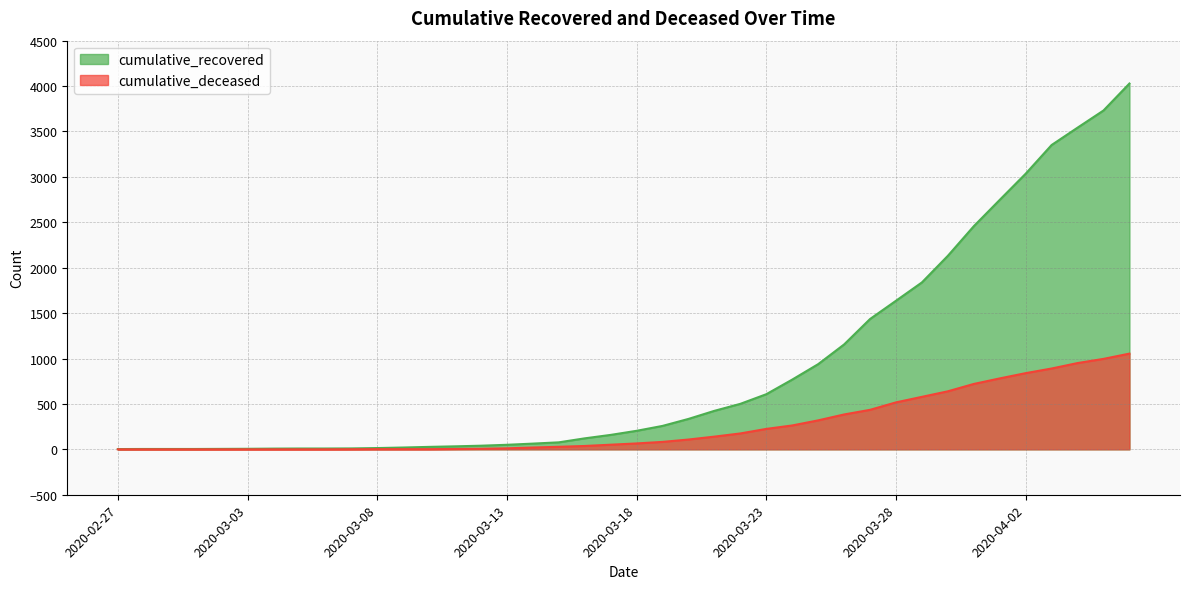

What is the label of the 38th point from the left?

2020-04-04